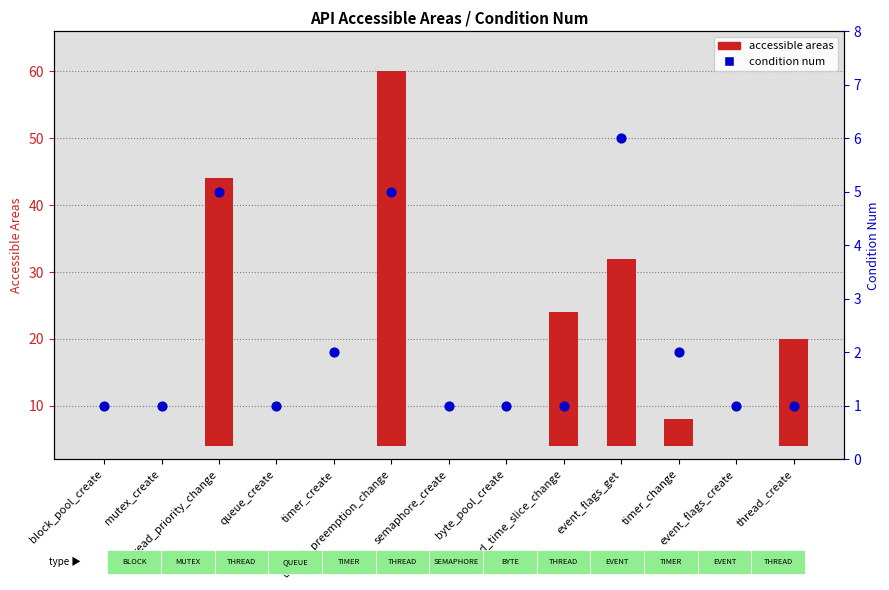

Which series reaches the minimum Y coordinate?

accessible areas